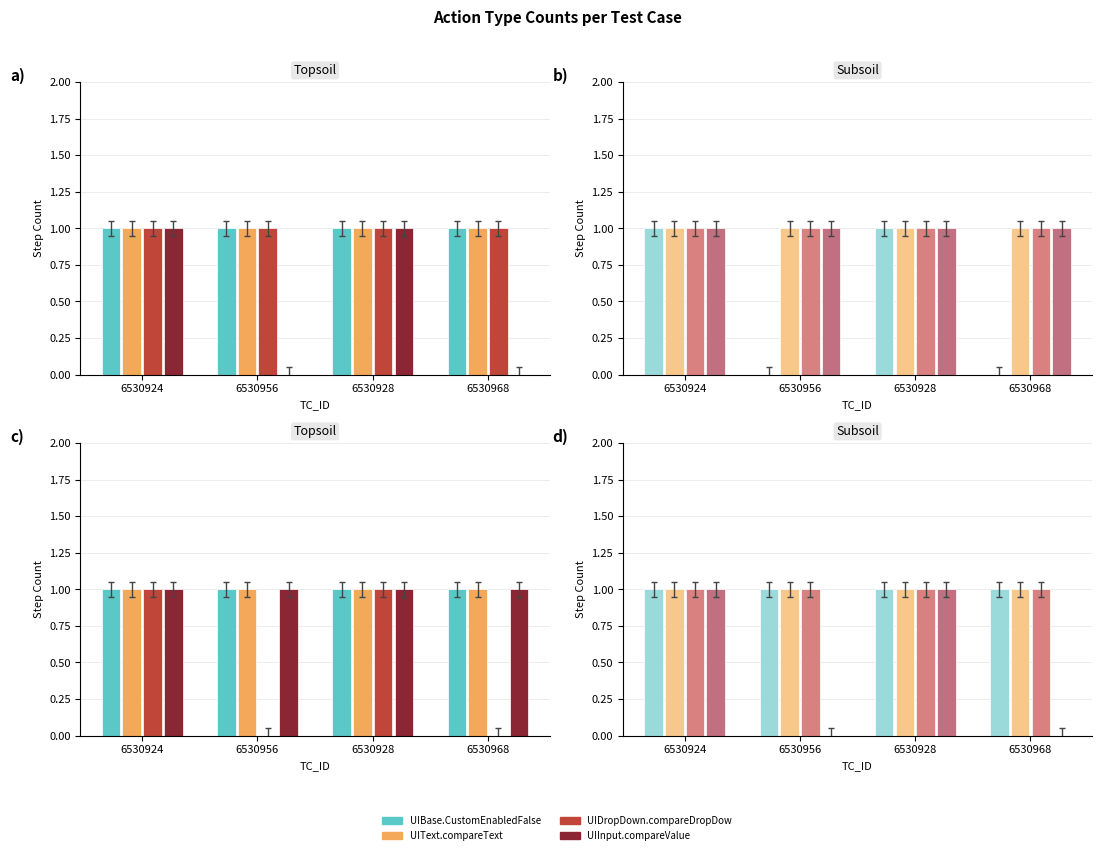

What position from the left is 6530956?

2